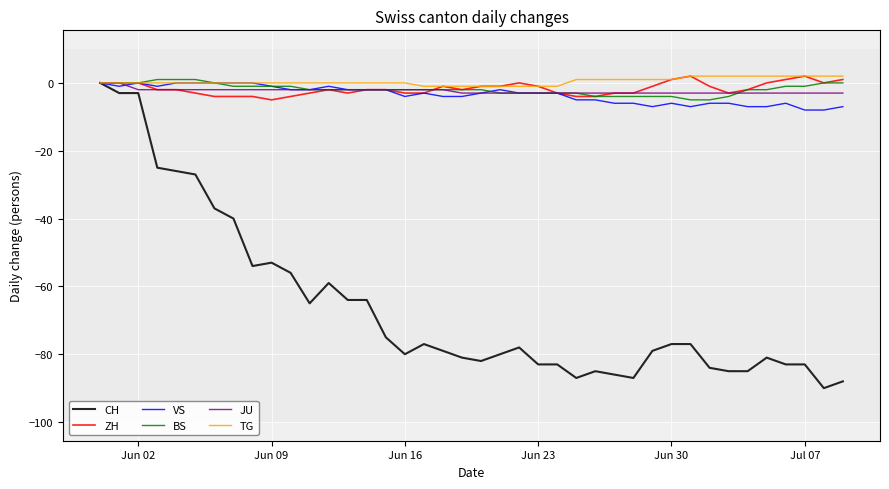

Which series has the widest spread of values?

CH